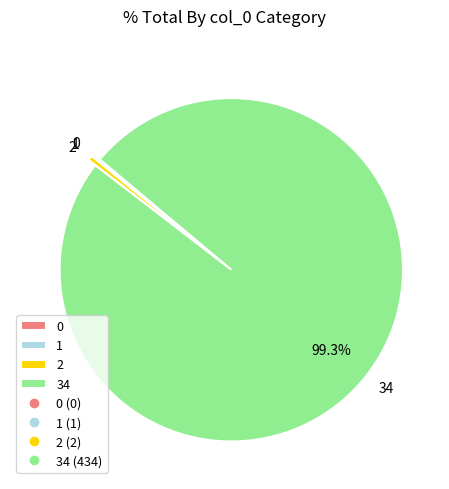

Is the sum of 2 and 34 greater than half?

Yes